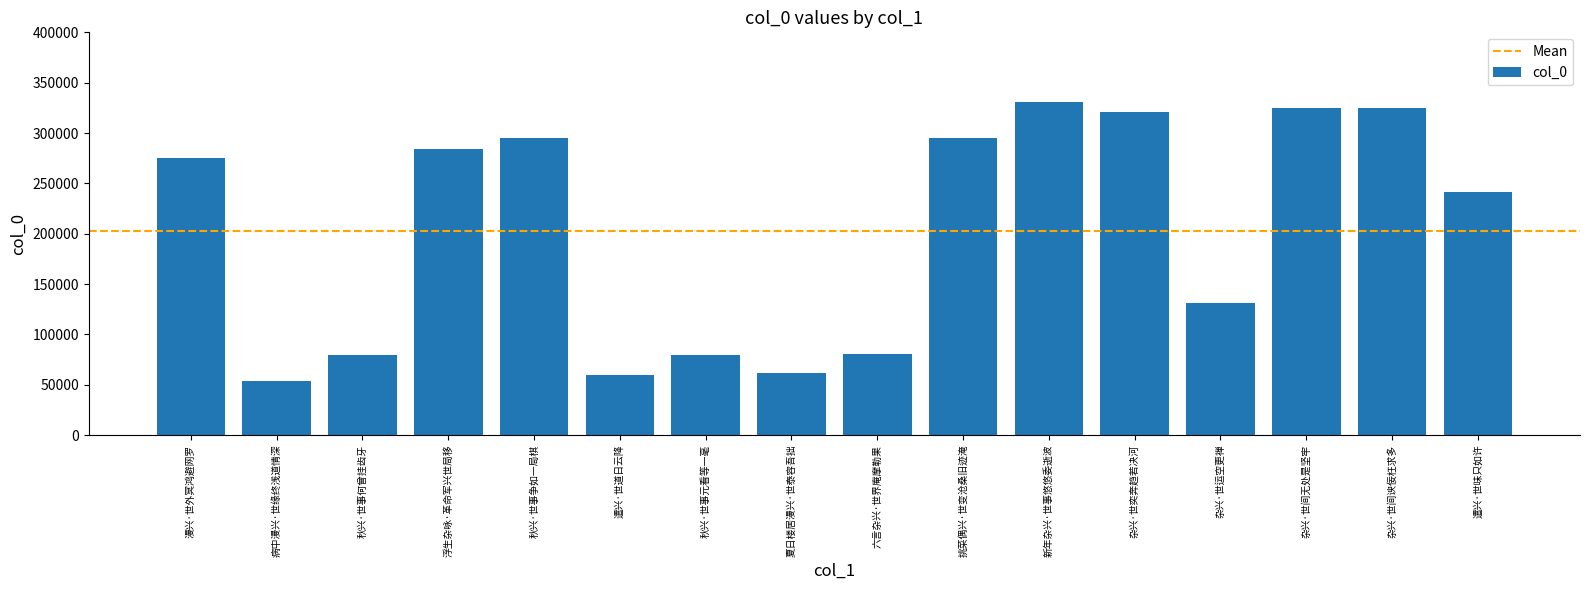

Read the value at 漫兴·世外冥鸿避网罗.

275137